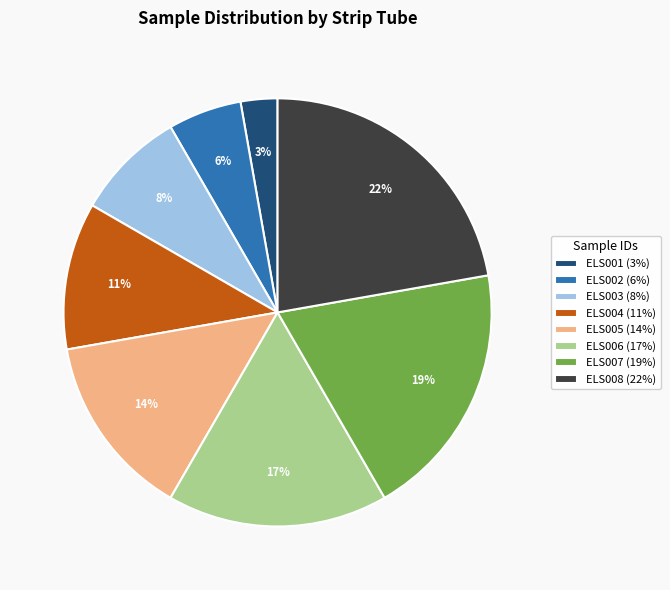

Approximately how many times larger is the value at ELS005 (14%) compared to ELS008 (22%)?

0.6